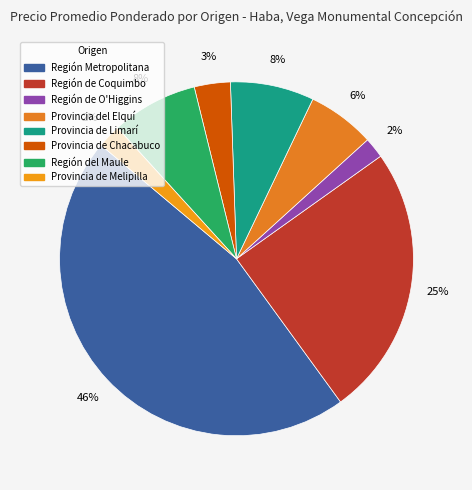

To the nearest percent, what is the average slice percentage?

12%